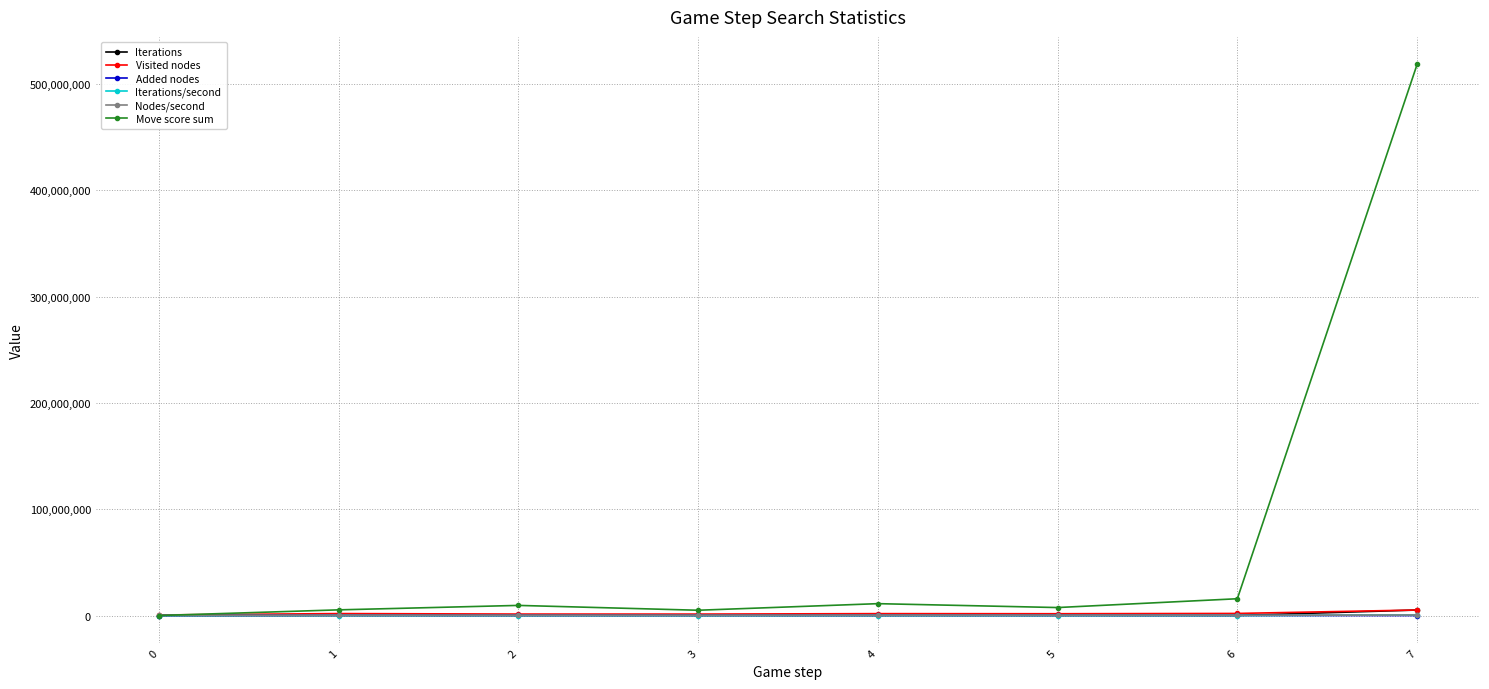

How many values in the Iterations/second series are below 8684?

4